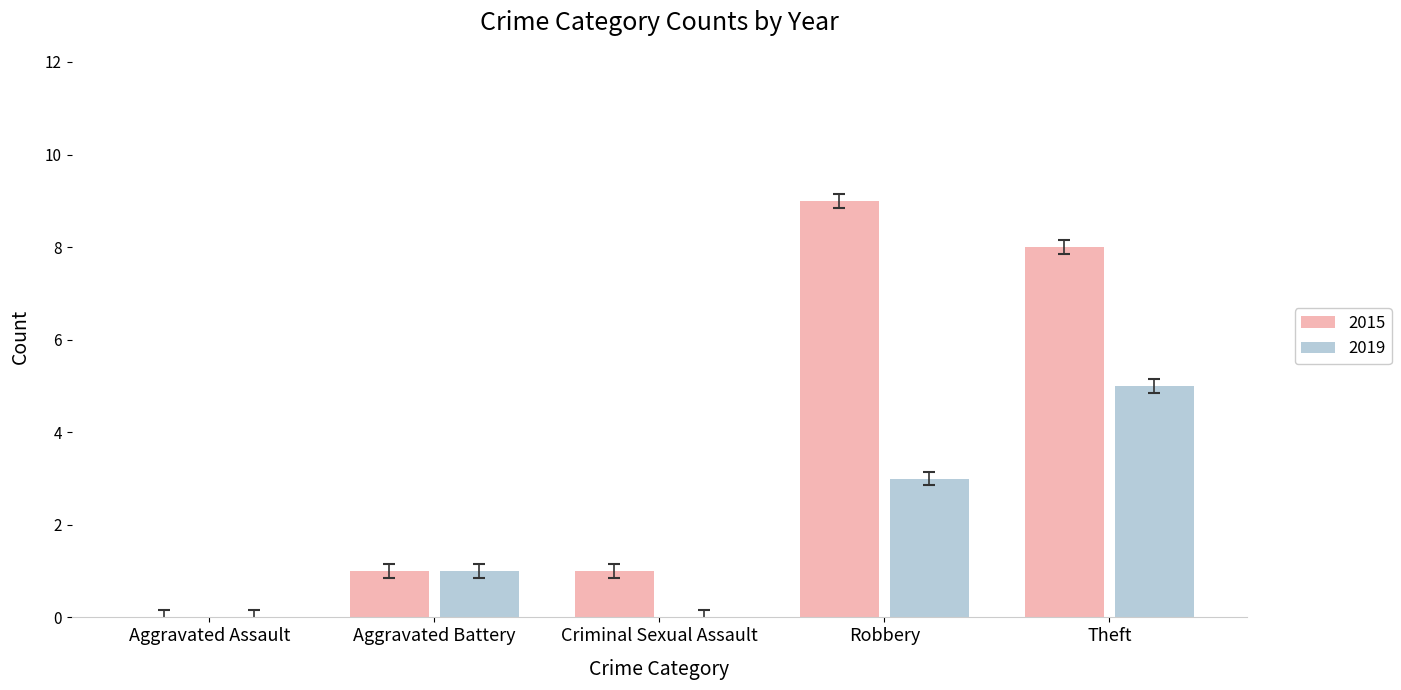

Between Aggravated Battery and Robbery, which series saw the biggest shift?

2015